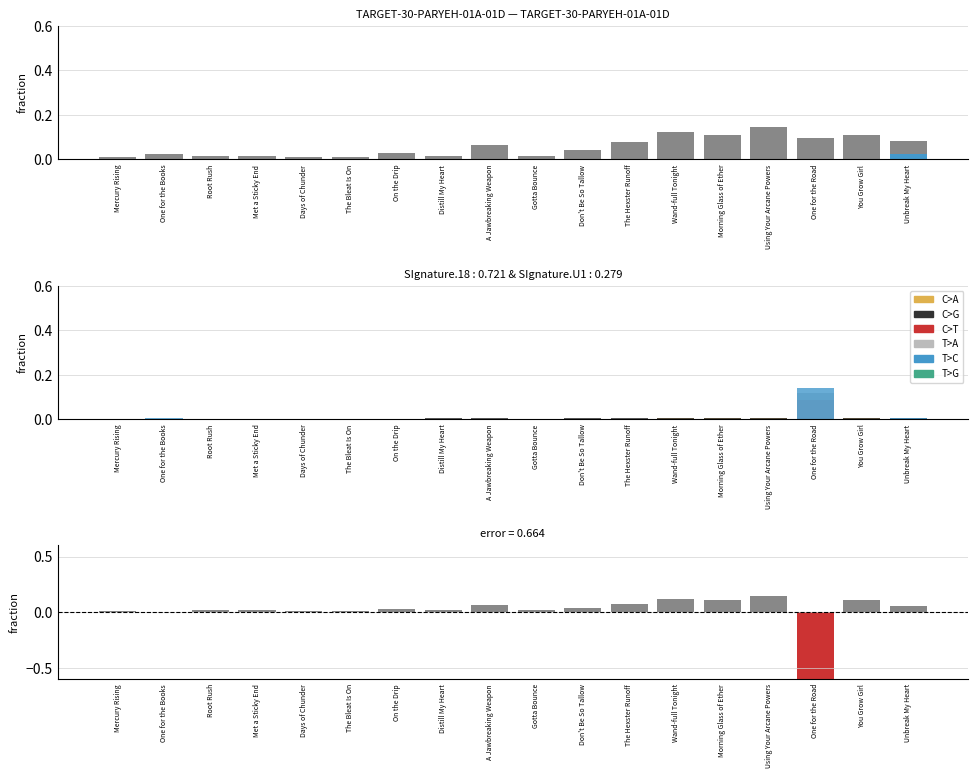

Which has a higher value, Using Your Arcane Powers or Morning Glass of Ether?

Using Your Arcane Powers